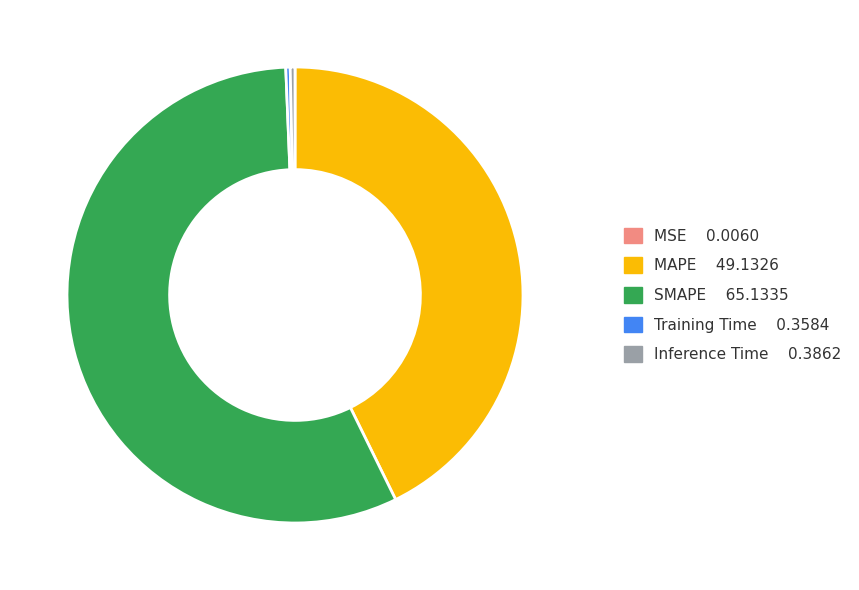

True or false: MAPE accounts for 43% of the total.

True